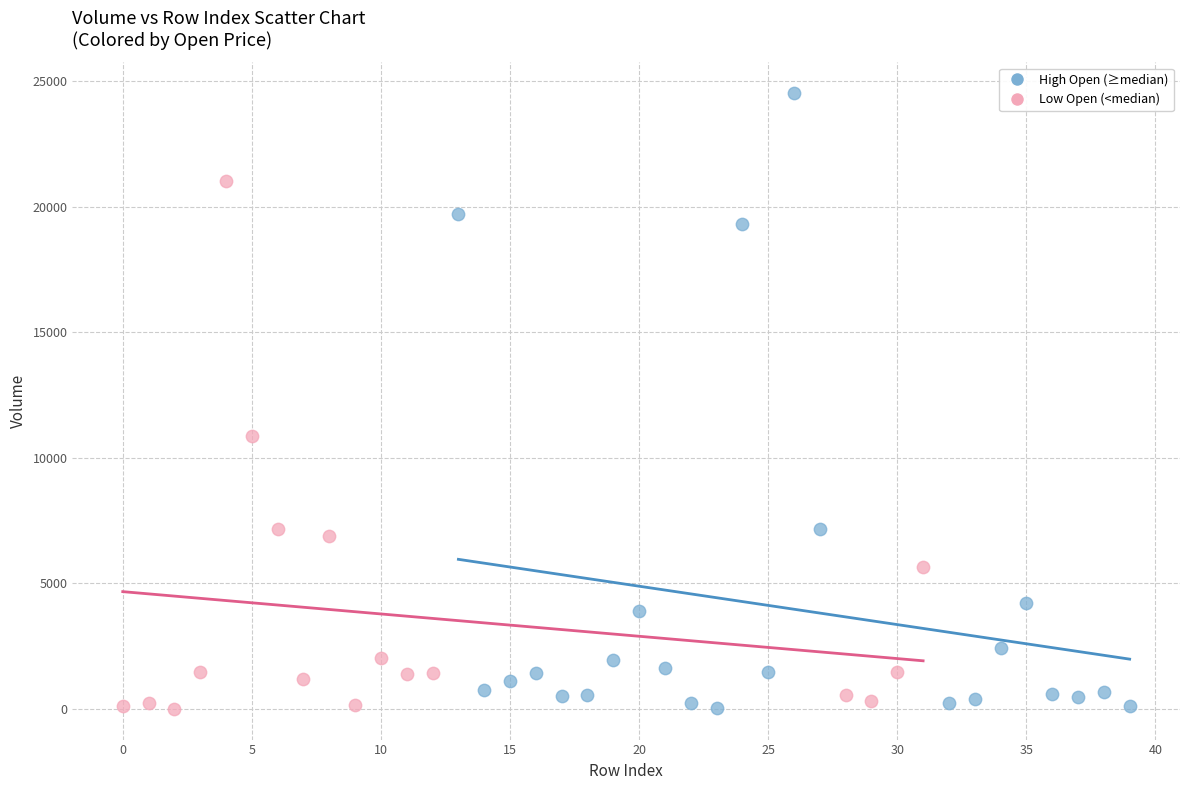

Which series reaches the maximum Y coordinate?

High Open (≥median)